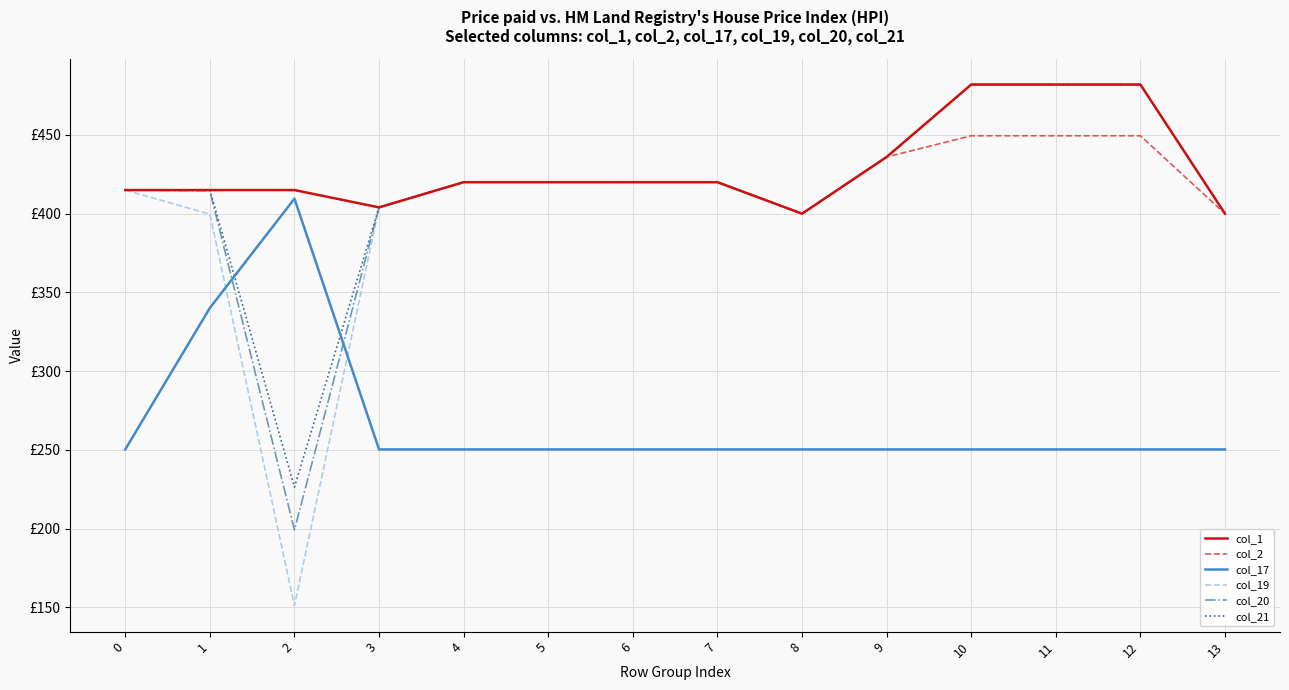

True or false: col_21 and col_1 intersect in this chart.

False